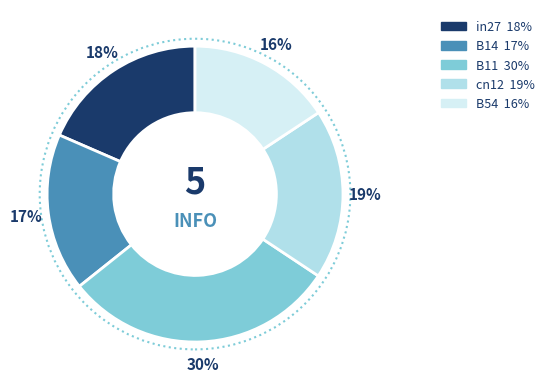

To the nearest percent, what is the difference between the largest and smallest slice percentages?

14%